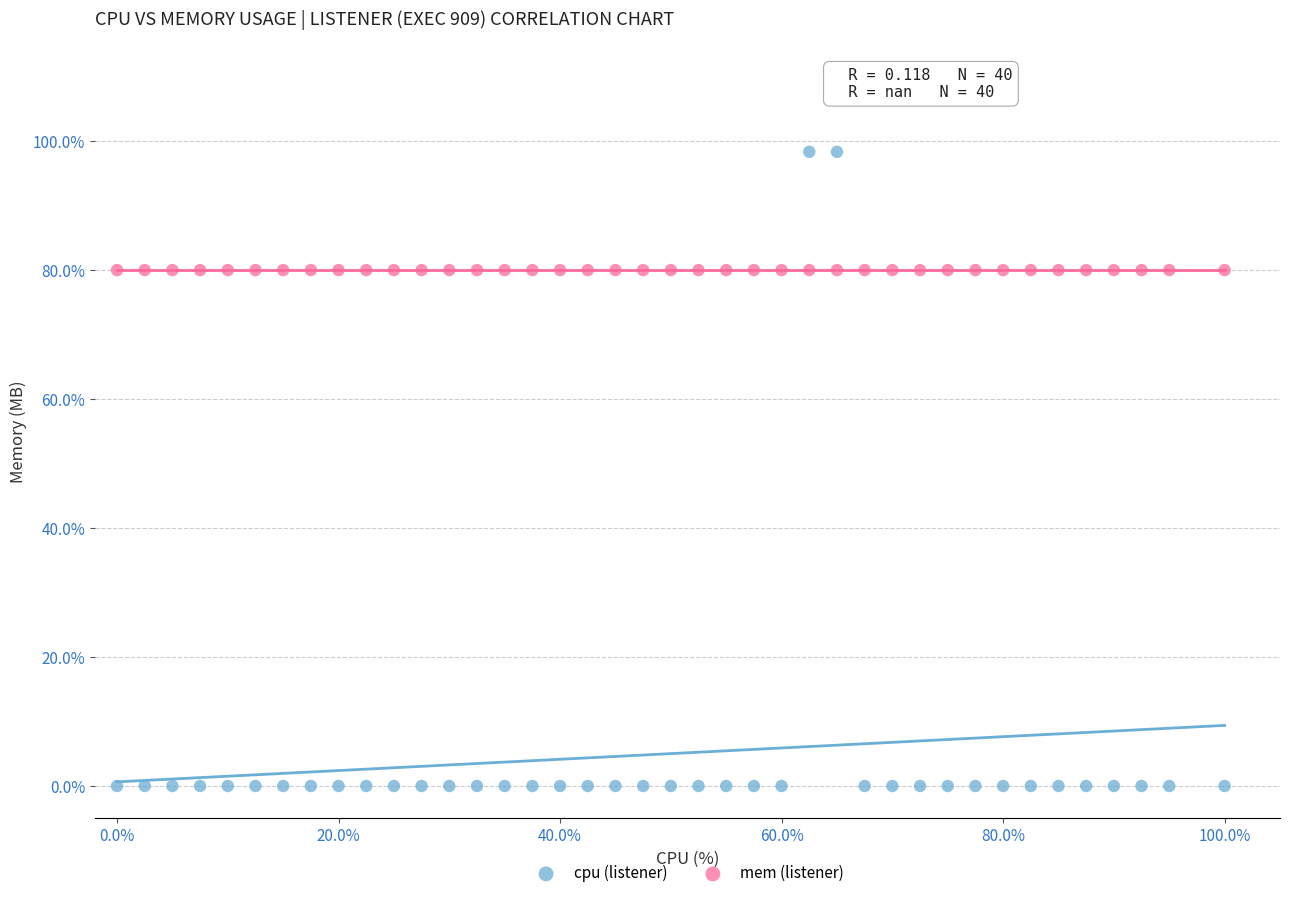

Which series contains the highest Y value?

cpu (listener)